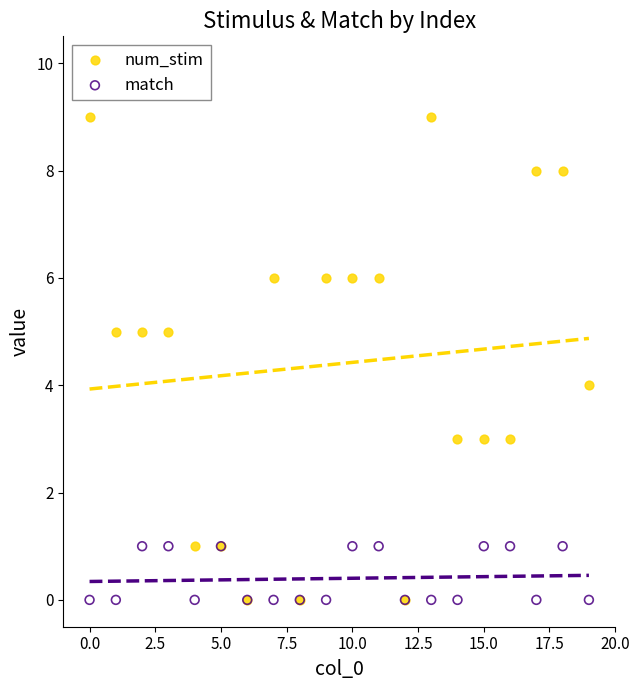

Which series has the largest Y range (max minus min)?

num_stim